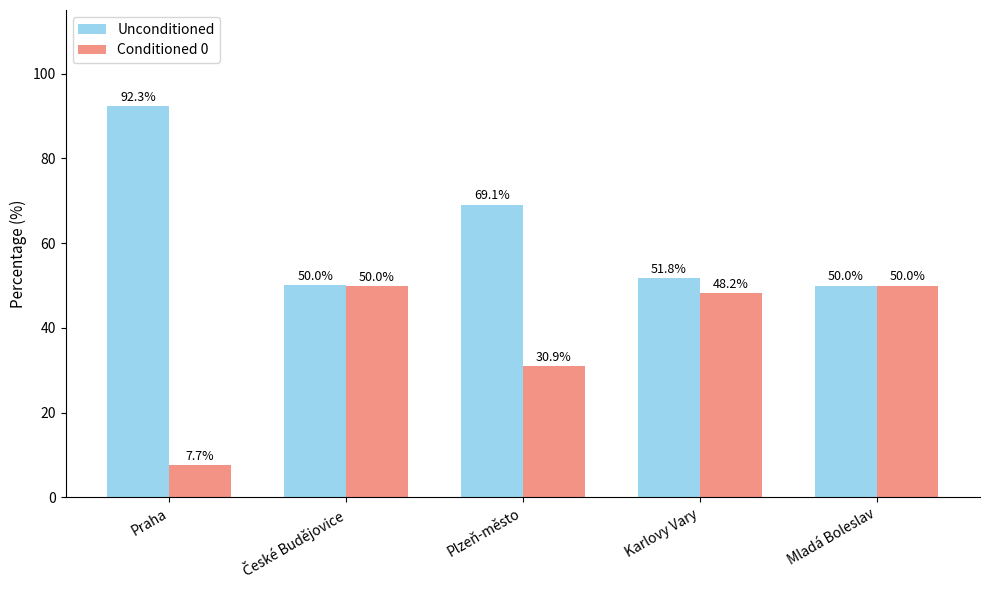

What is the label of the 5th bar from the right?

Praha